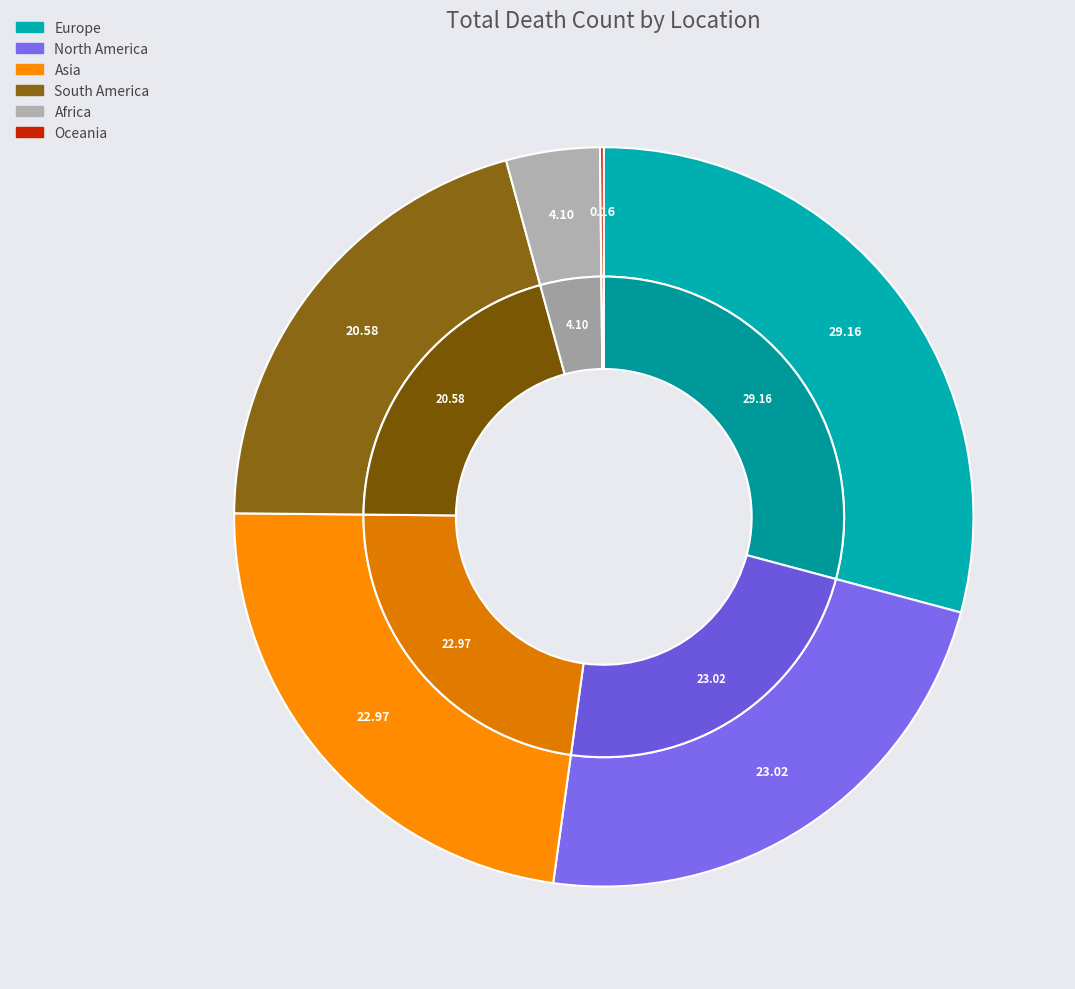

Does Europe represent more than half of the total?

No